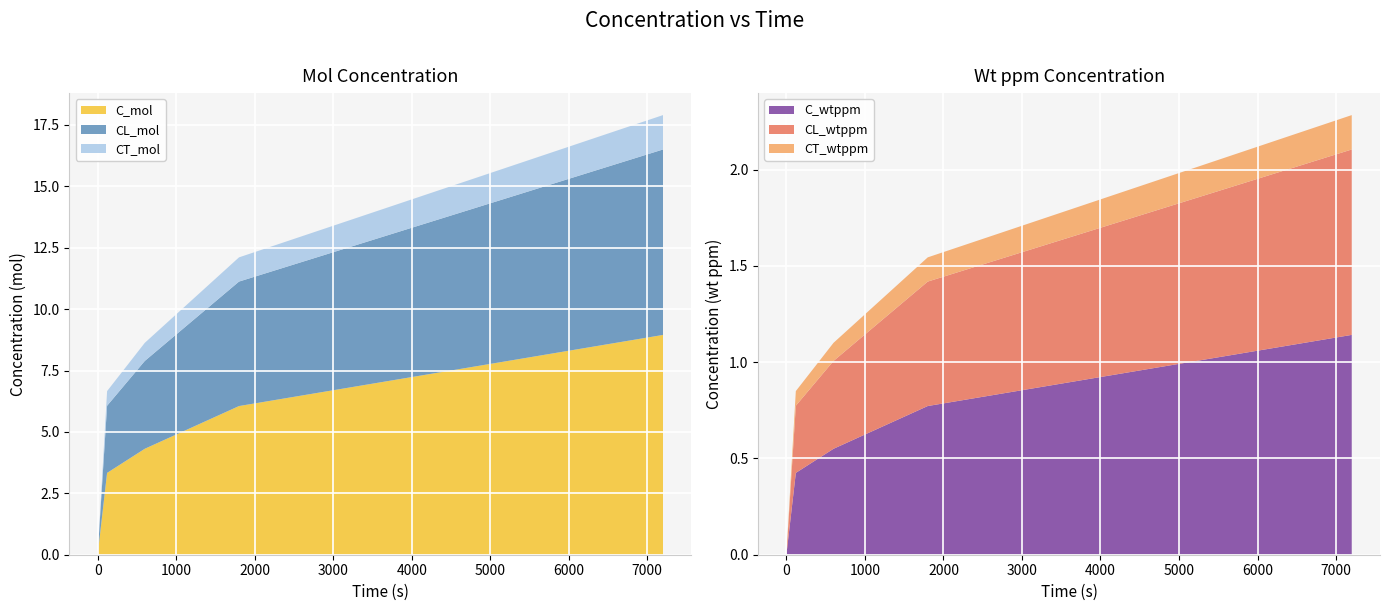

Reading right to left, extract all data points from this chart.

C_mol: 8.9	6.1	4.3	3.3	0.0
CL_mol: 7.5	5.1	3.6	2.7	0.0
CT_mol: 1.4	1.0	0.7	0.6	0.0
C_wtppm: 1.1	0.8	0.6	0.4	0.0
CL_wtppm: 1.0	0.6	0.5	0.3	0.0
CT_wtppm: 0.2	0.1	0.1	0.1	0.0